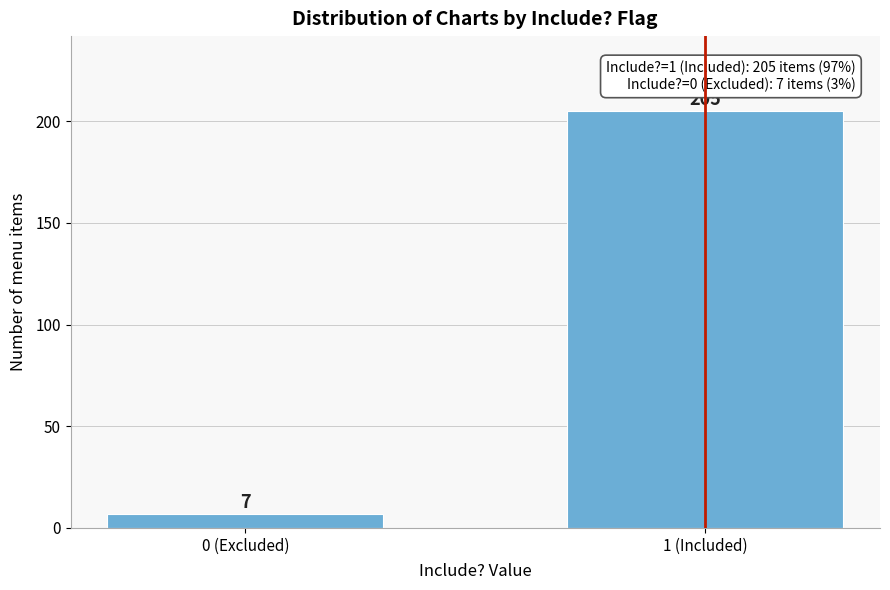

Reading left to right, transcribe all the data shown in this chart.

7	205